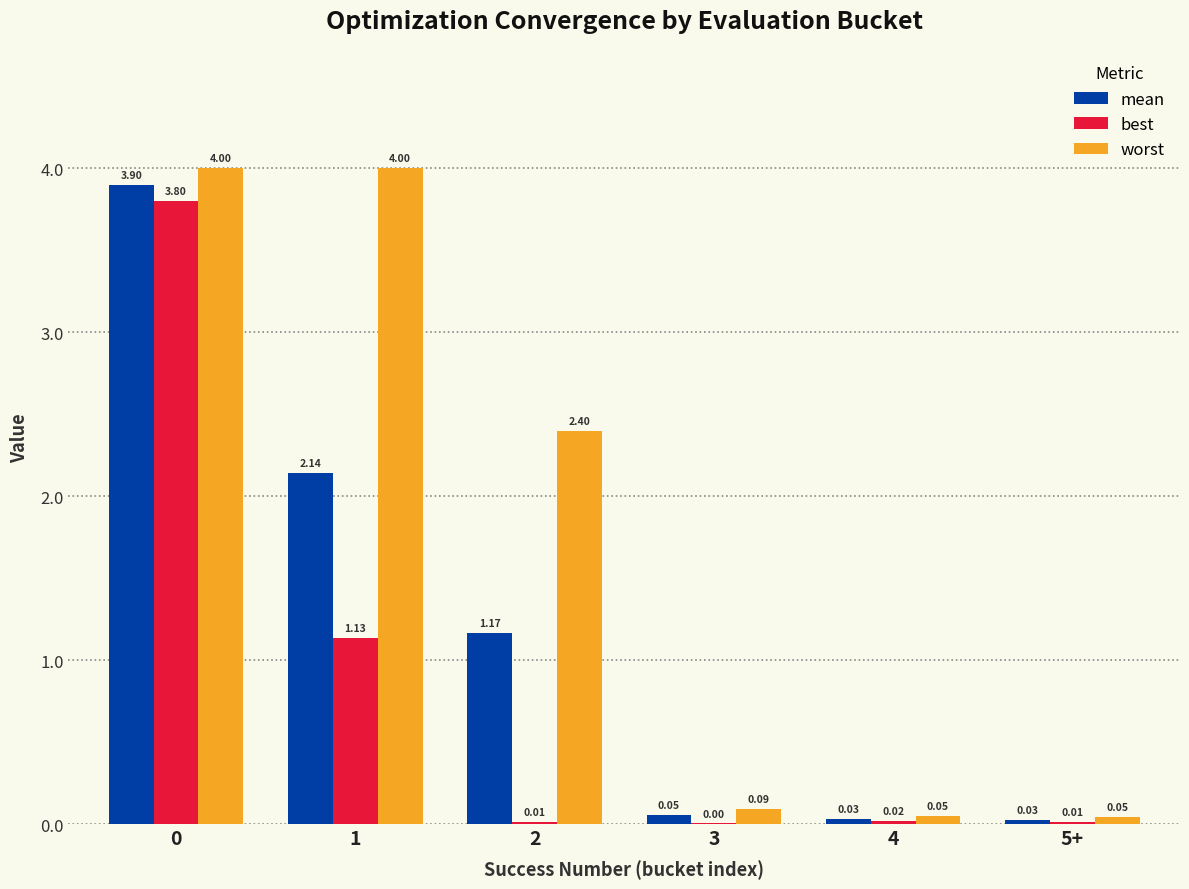

Between 1 and 5+, which series saw the biggest shift?

worst